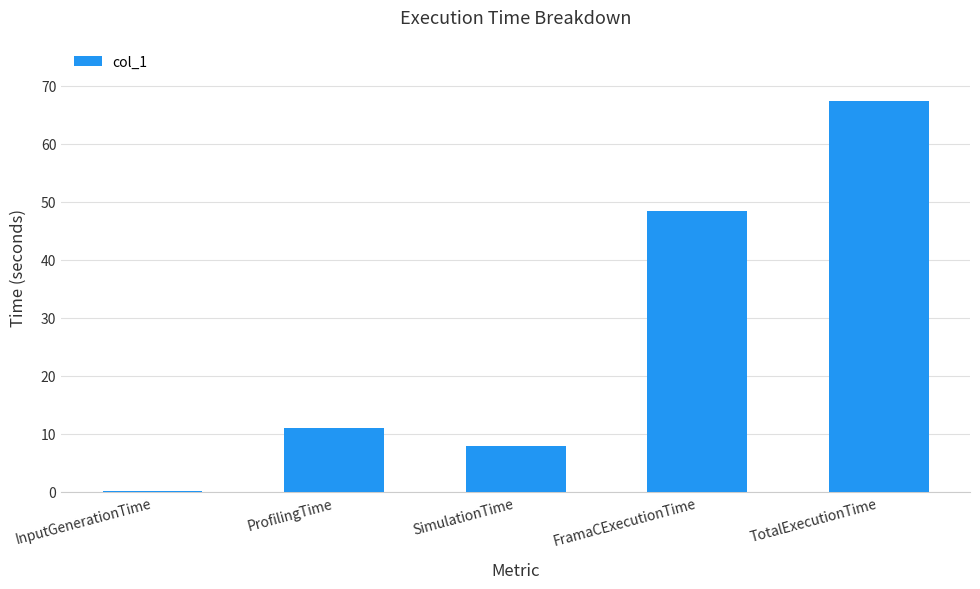

What is the difference between the values at TotalExecutionTime and FramaCExecutionTime?

18.9